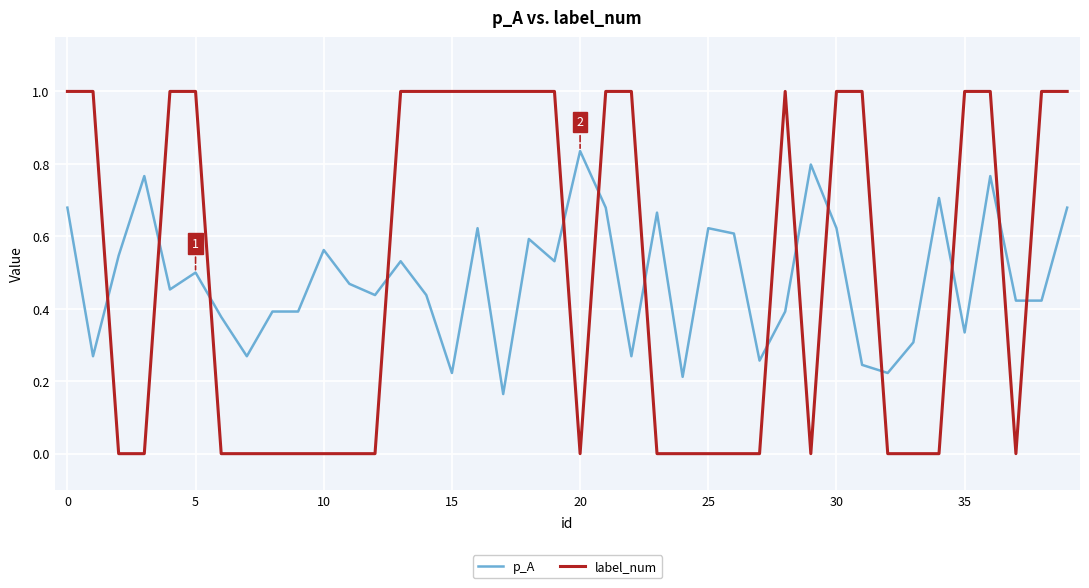

Which series has the widest spread of values?

label_num